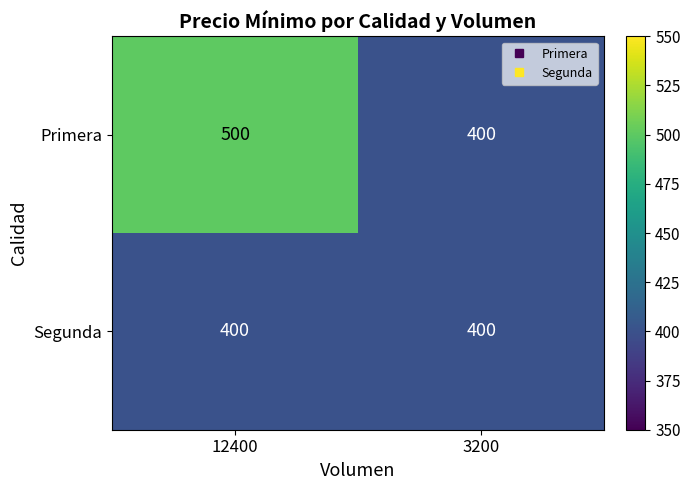

Is it true that Primera equals 400 at 3200?

True